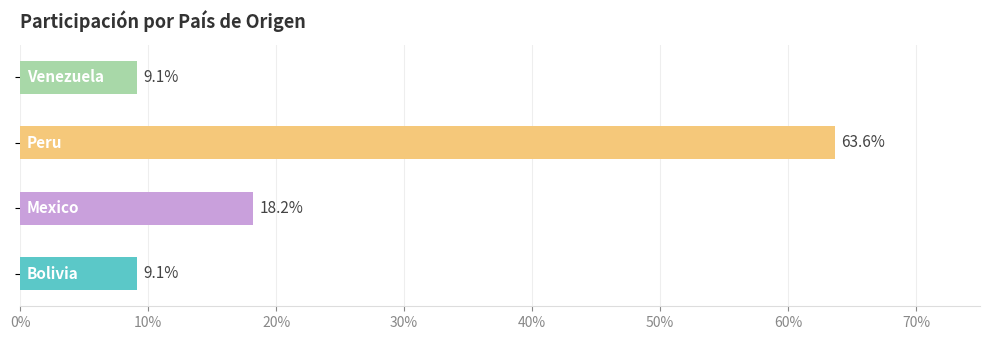

What is the label of the 2nd bar from the left?

Mexico